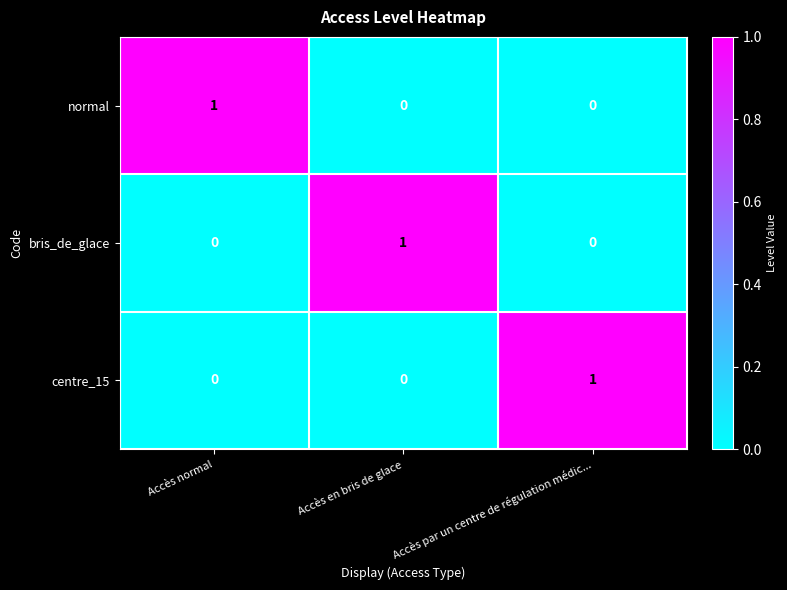

Which category has the highest value in the centre_15 series?

Accès par un centre de régulation médic...